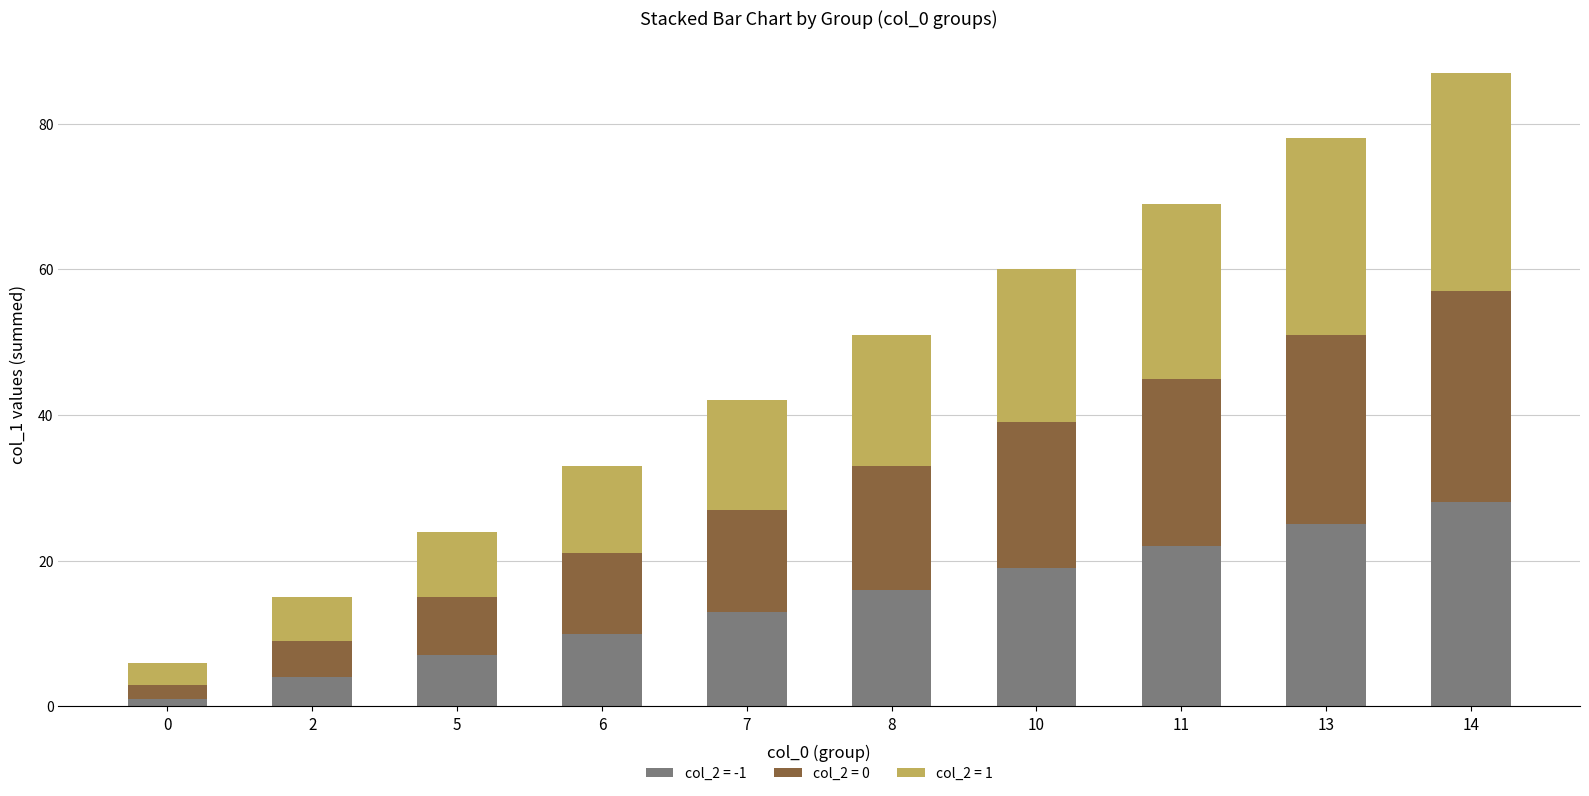

The value of col_2 = -1 at 10 is 13. True or false?

False